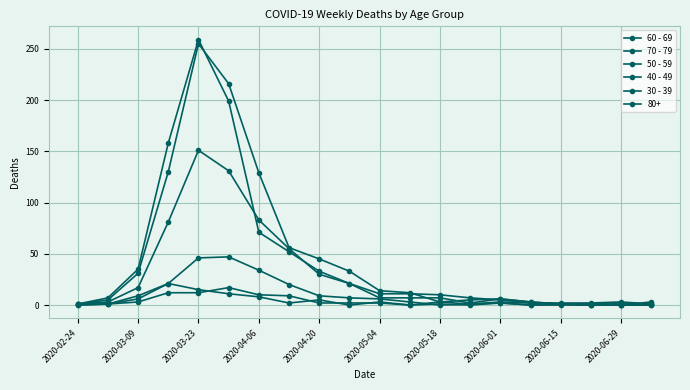

Is this an area chart (filled region under the line)?

No